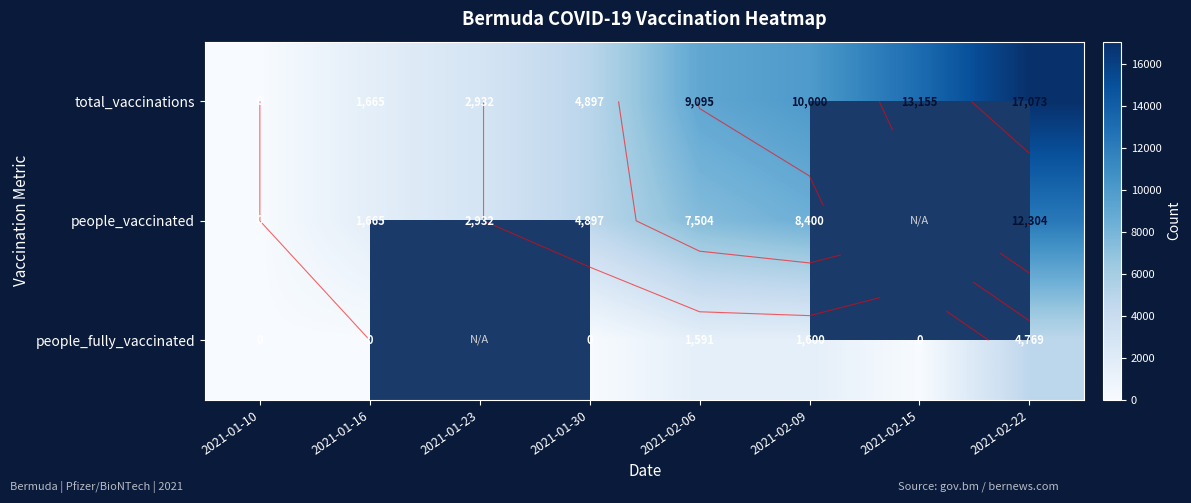

List the labels in order of people_fully_vaccinated value, smallest first.

2021-01-10, 2021-01-16, 2021-01-23, 2021-01-30, 2021-02-15, 2021-02-06, 2021-02-09, 2021-02-22